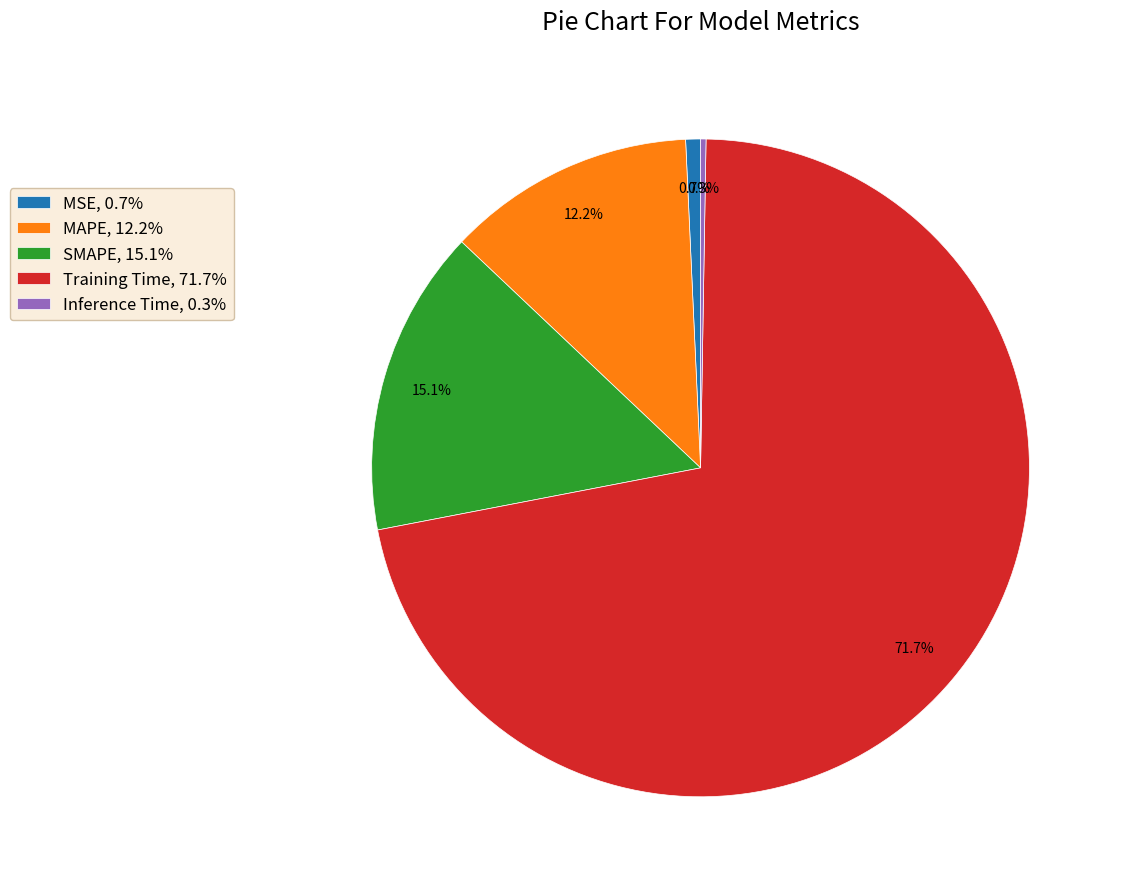

Do SMAPE, 15.1% and MAPE, 12.2% together represent more than half of the pie?

No